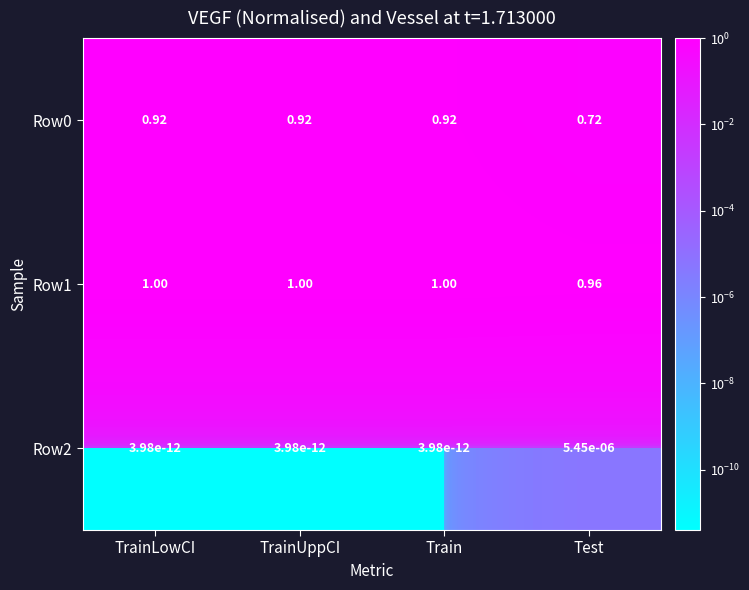

Is the value of Row2 at TrainUppCI greater than the value of Row0 at TrainUppCI?

No